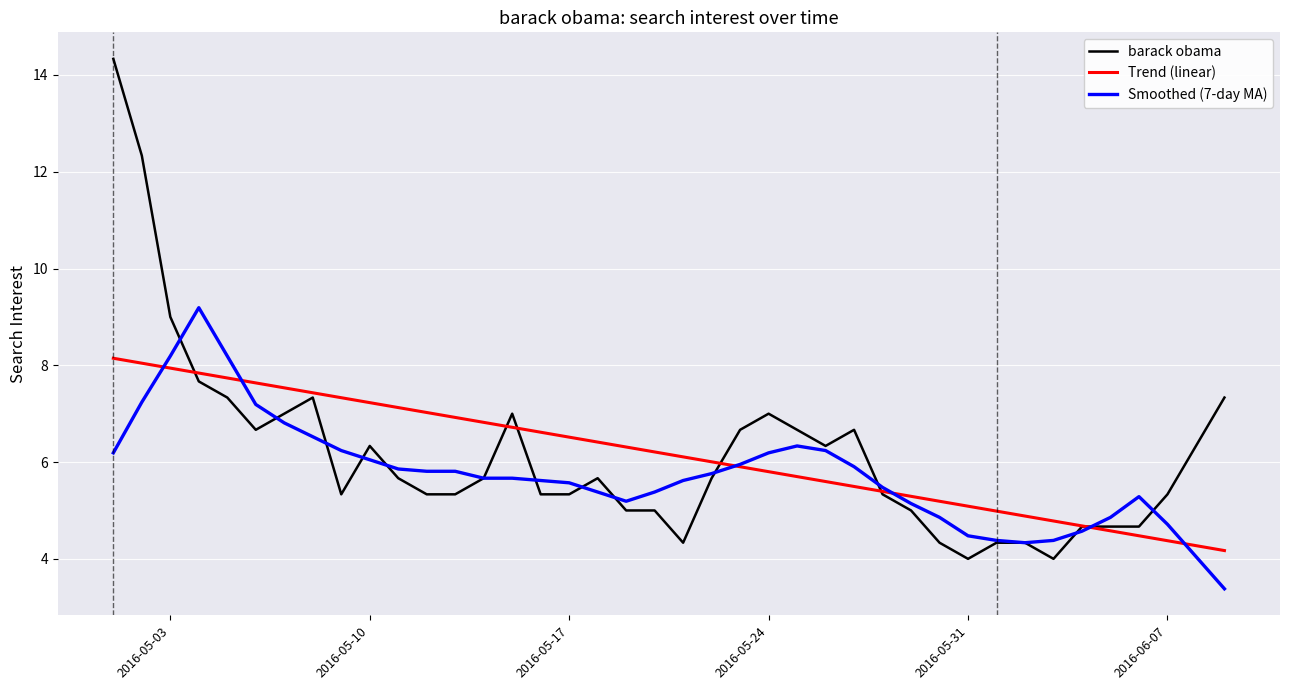

Which series has the largest range (max minus min)?

barack obama